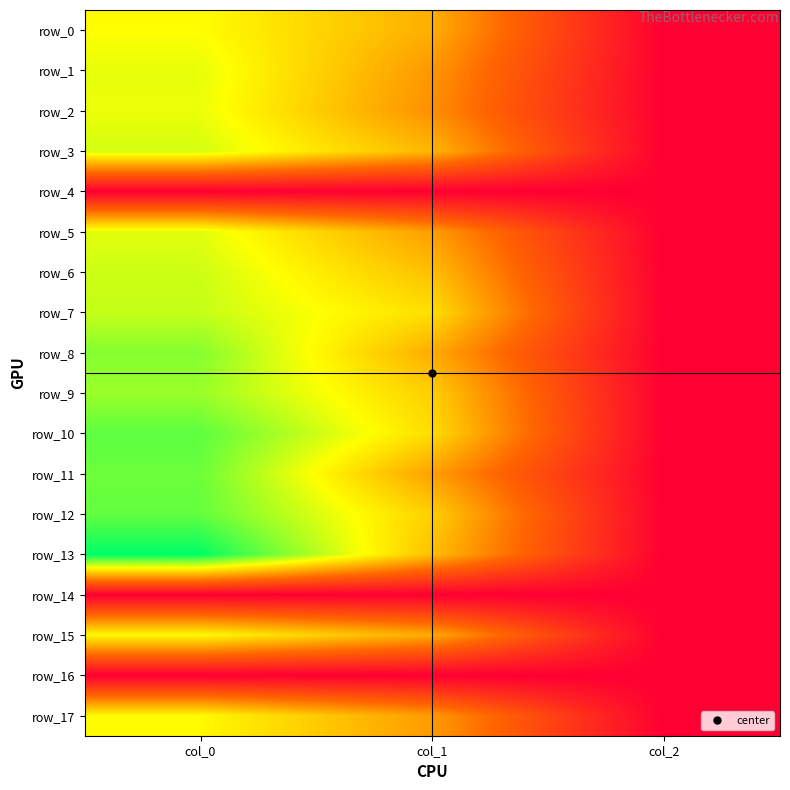

Is the value of row_6 at col_0 greater than the value of row_7 at col_2?

Yes